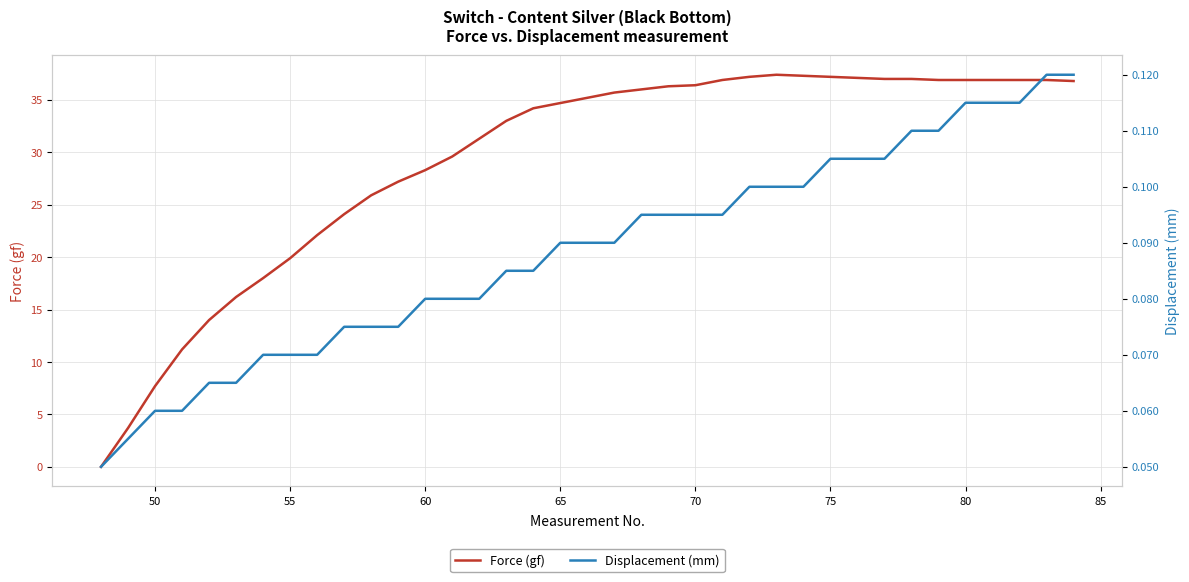

The Force (gf) series shows 28.3 at 60. True or false?

True